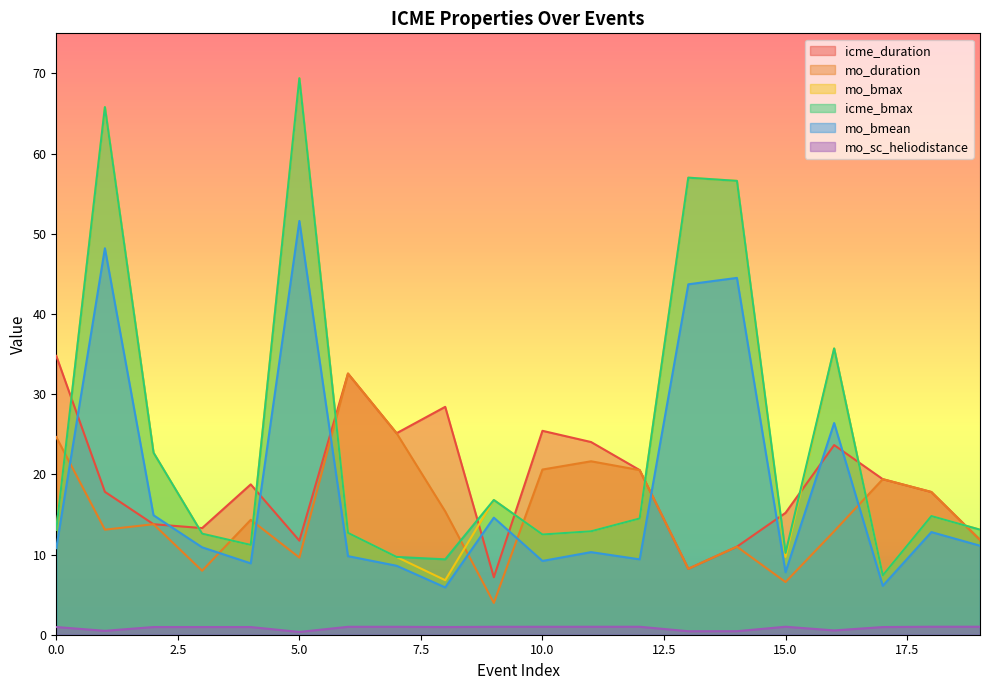

What is the lowest value of the mo_duration series?

4.0